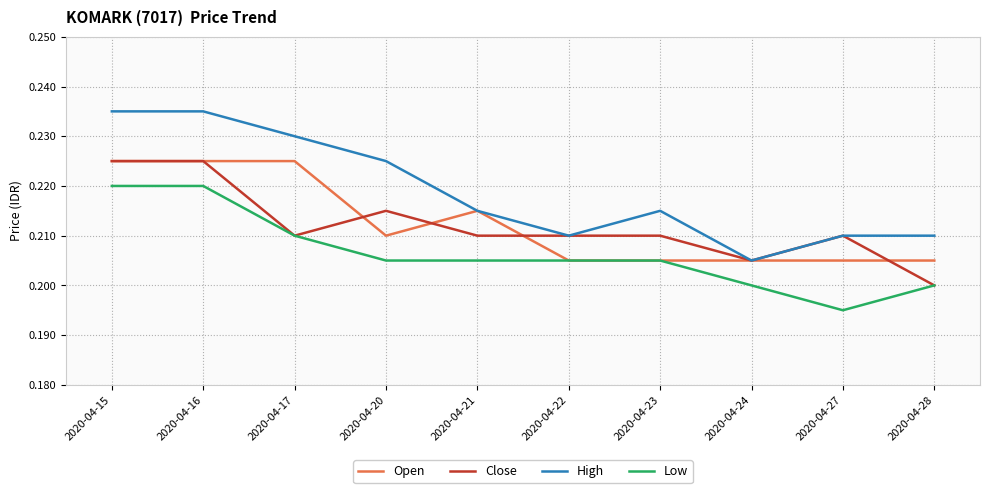

The value of High at 2020-04-20 is 0.3. True or false?

False